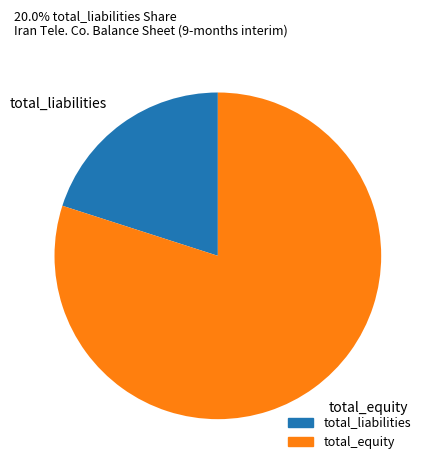

Is the sum of total_equity and total_liabilities greater than half?

Yes